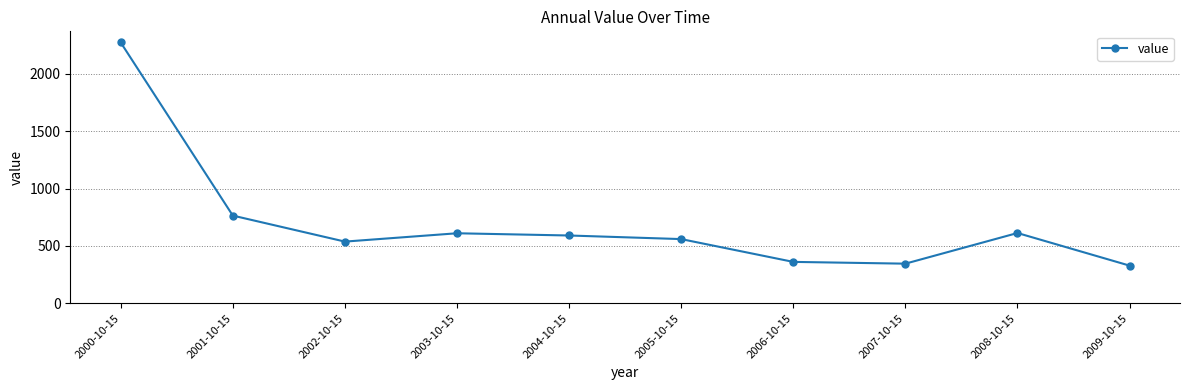

At which category does the chart reach its peak across all series?

2000-10-15